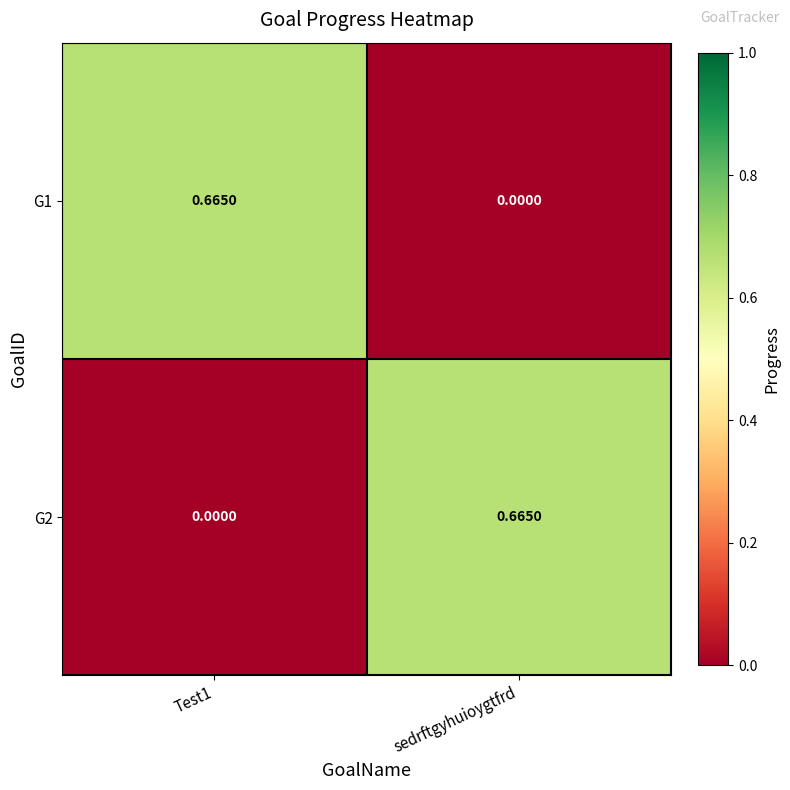

Is the value of G2 at sedrftgyhuioygtfrd greater than the value of G1 at sedrftgyhuioygtfrd?

Yes